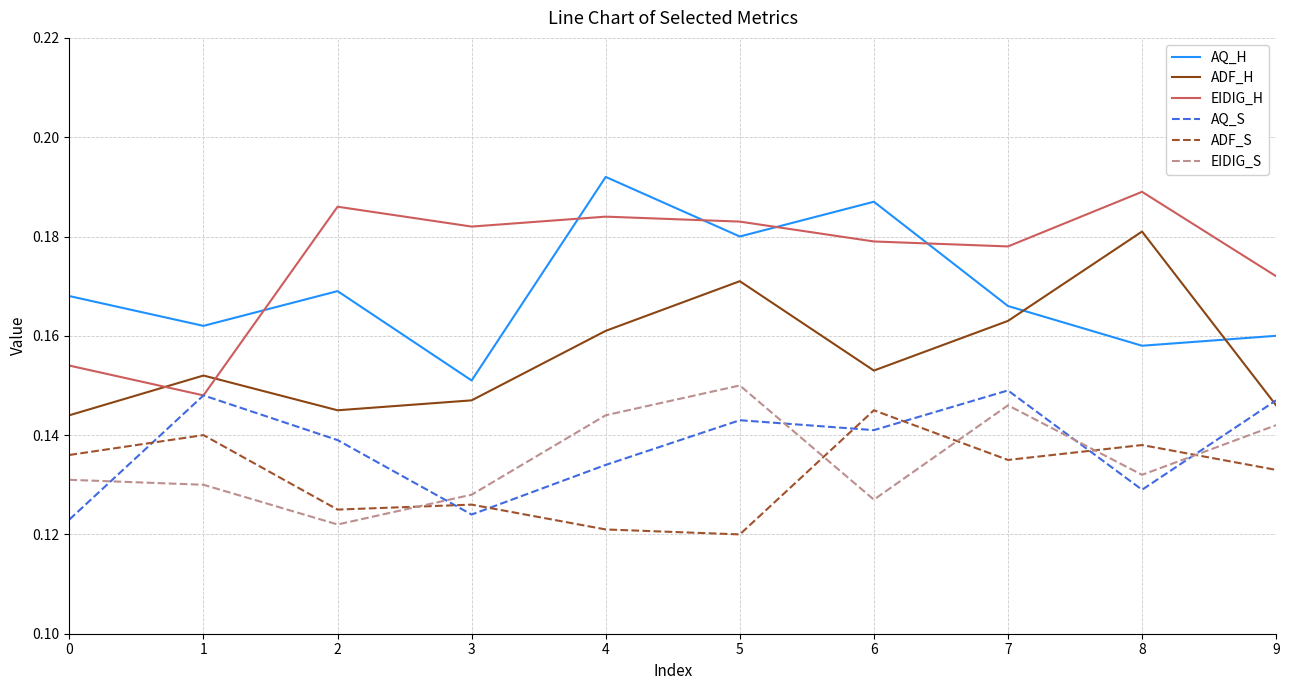

Which category has the highest value in the ADF_S series?

6